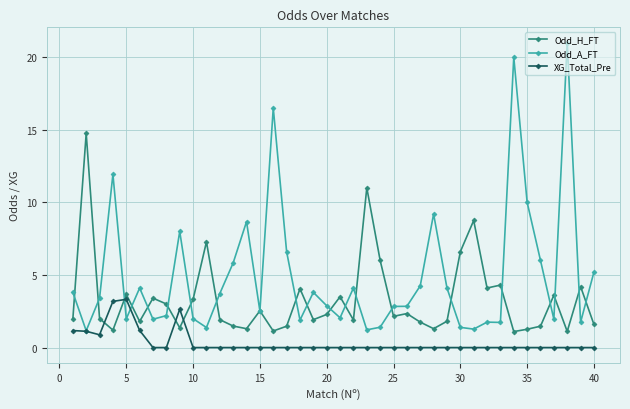

At how many categories does at least one series exceed 16?

3